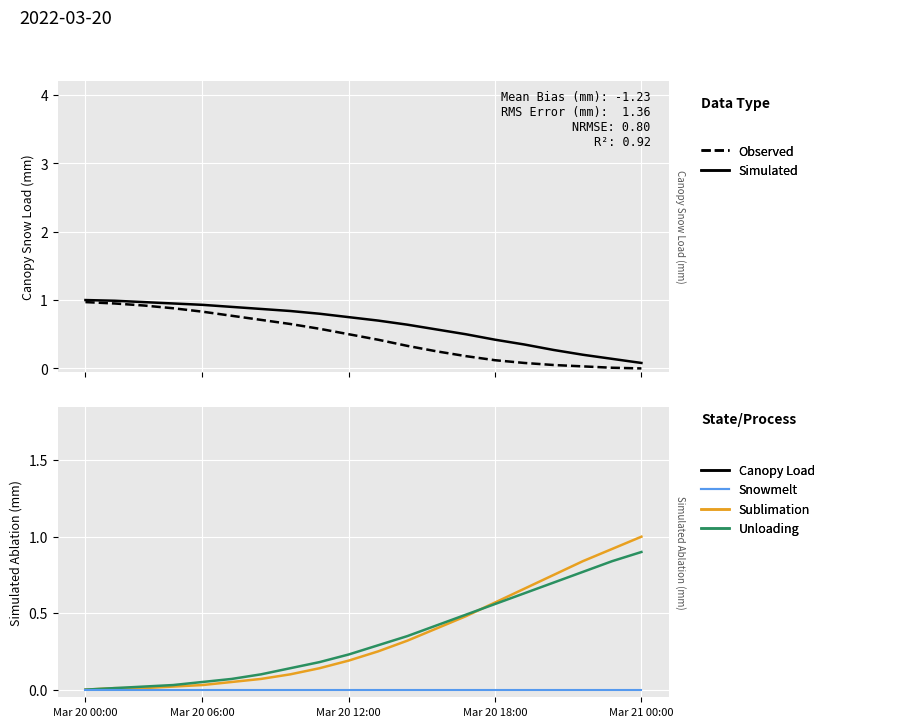

What position from the left is 6?

7